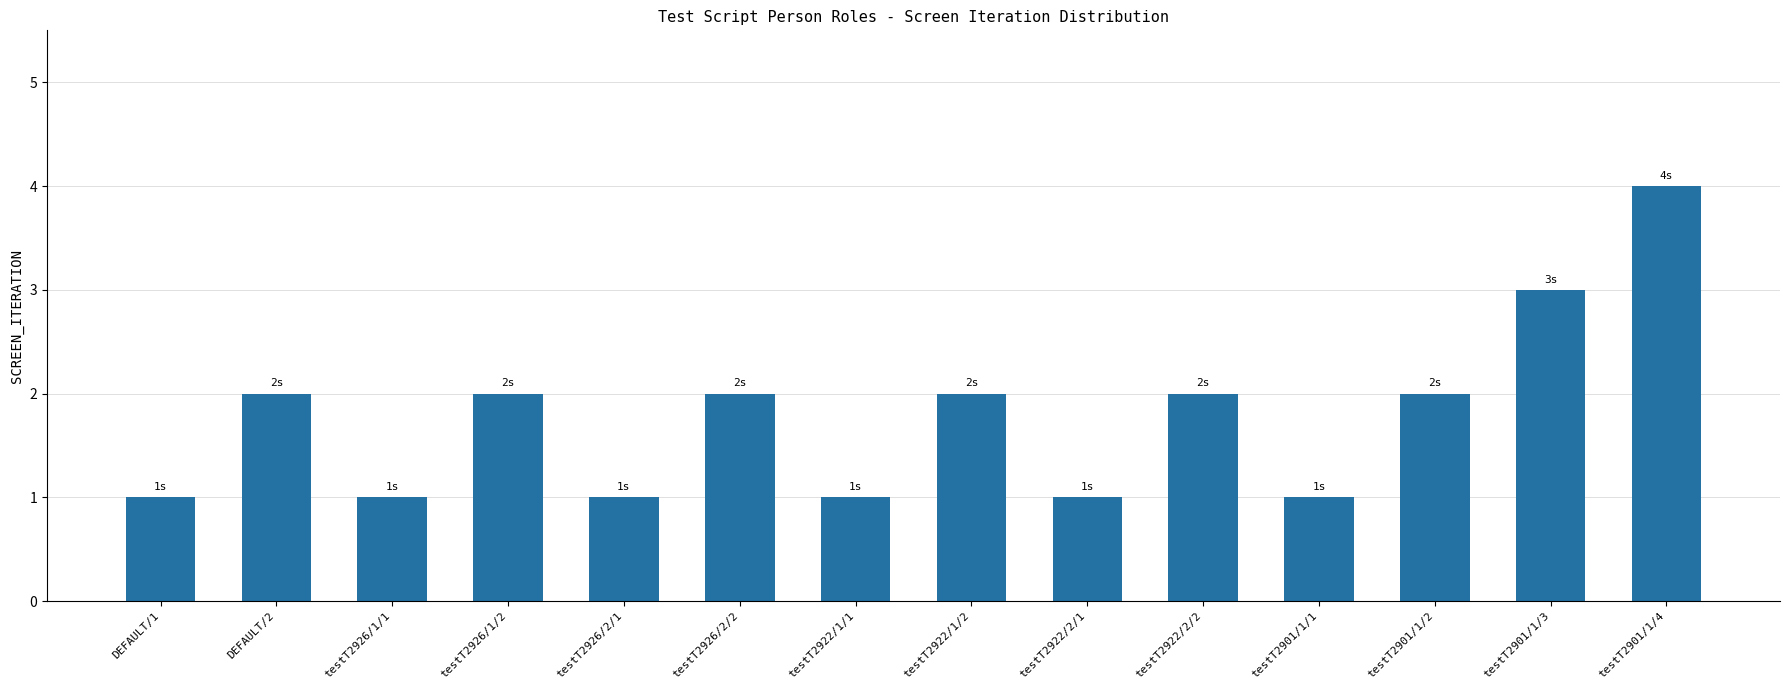

What is the difference between the maximum and minimum values?

3